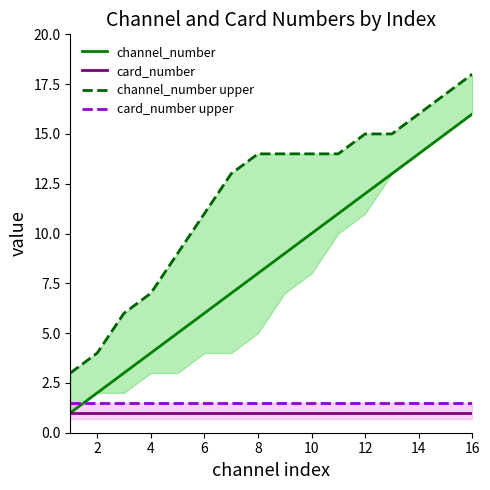

The card_number series shows 1.0 at 10. True or false?

True